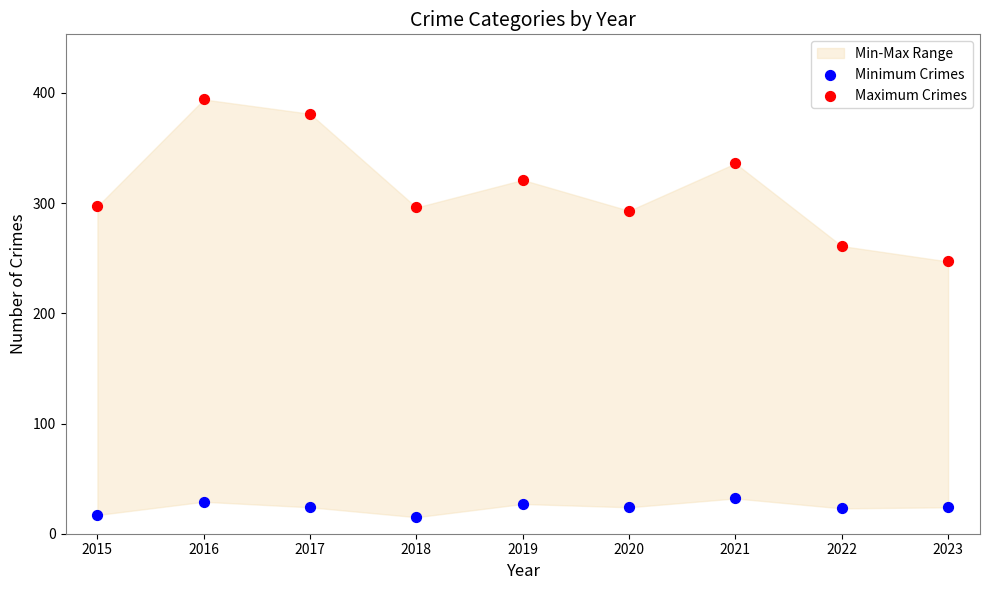

Across all data points, what is the range of Y values (max minus min)?

379